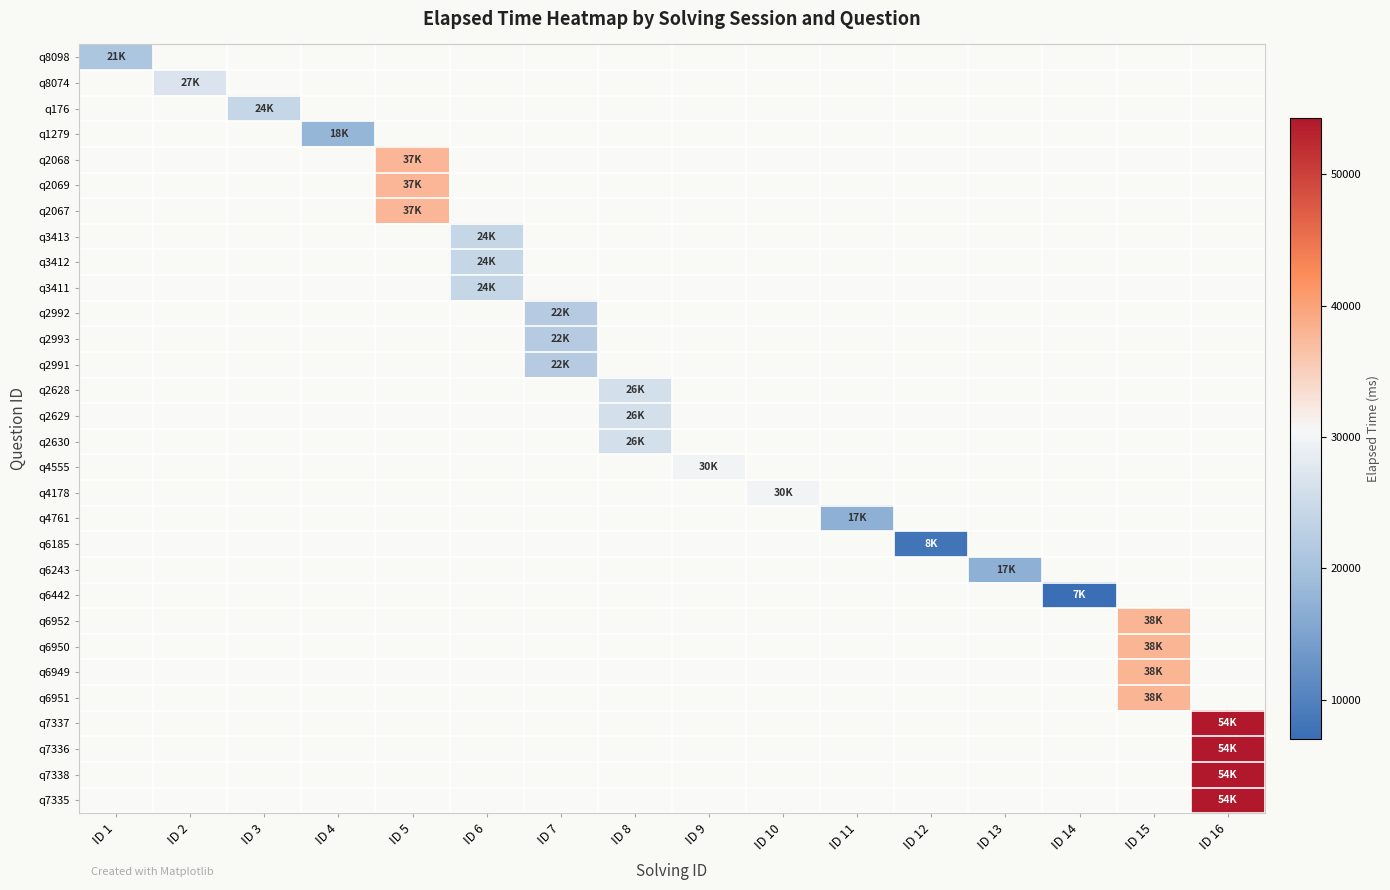

How many values in q2630 are above zero?

1